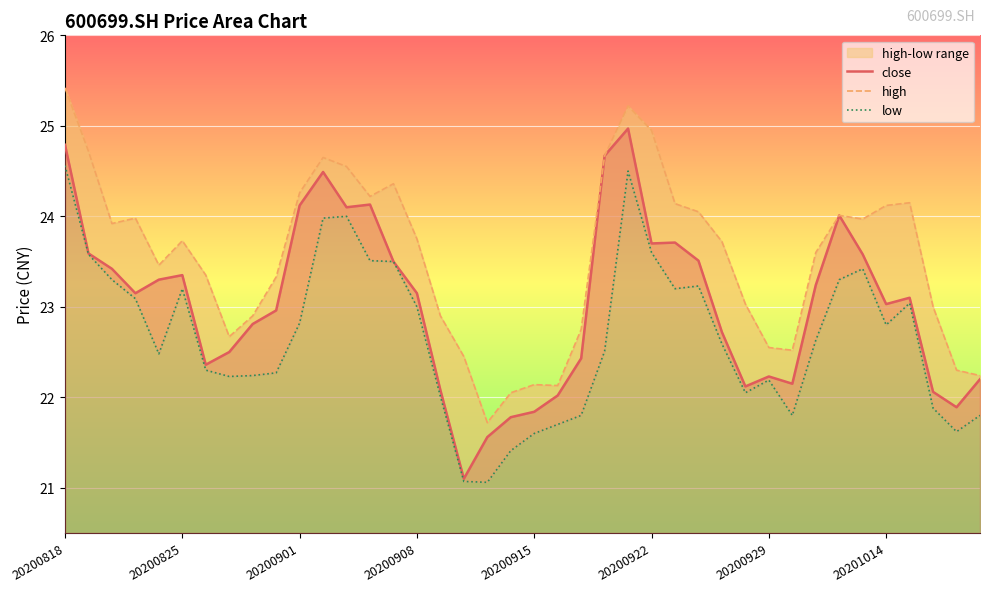

What is the smallest value displayed?

21.1